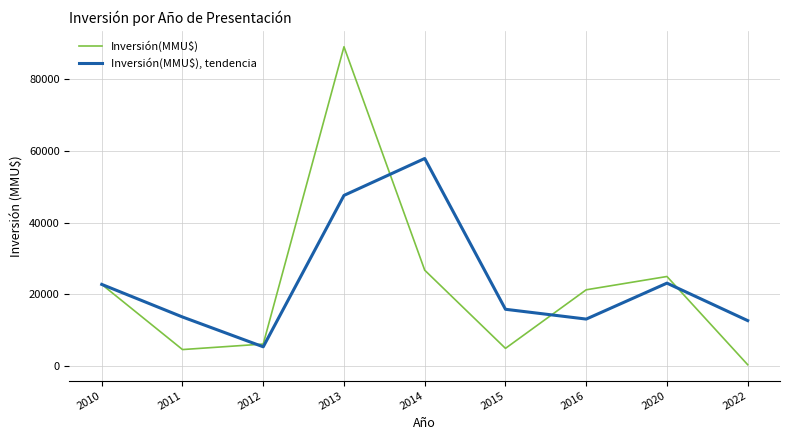

What is the sum of the Inversión(MMU$), tendencia values at 2016 and 2012?

18583.5